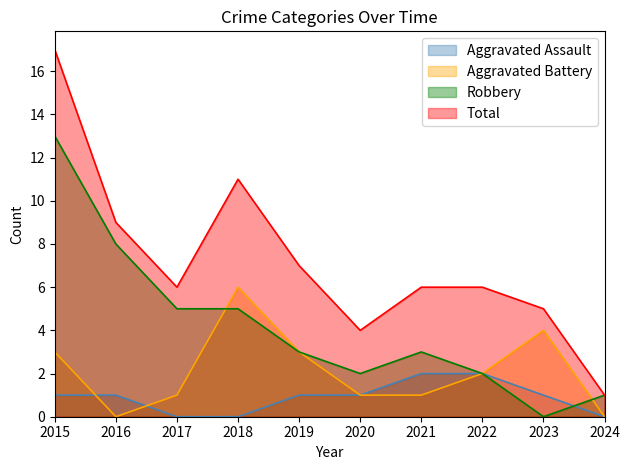

Reading right to left, what are all the values shown in this chart?

Aggravated Assault: 0	1	2	2	1	1	0	0	1	1
Aggravated Battery: 0	4	2	1	1	3	6	1	0	3
Robbery: 1	0	2	3	2	3	5	5	8	13
Total: 1	5	6	6	4	7	11	6	9	17